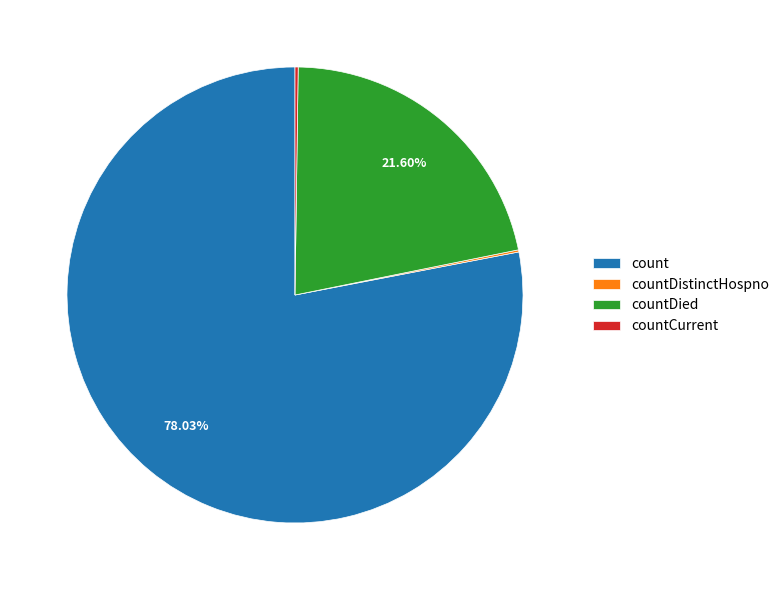

What is the majority slice?

count